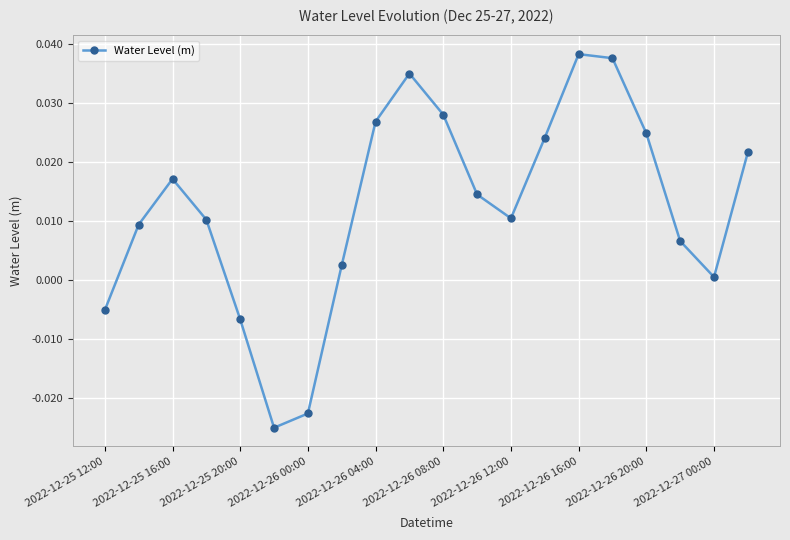

True or false: the data has more than 1 interior local peaks.

True